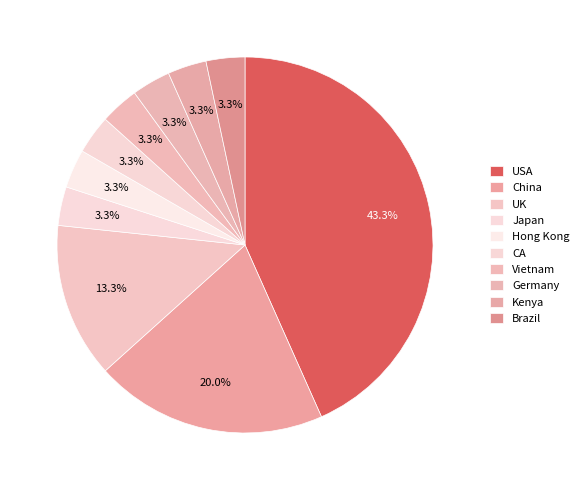

What is the total percentage of UK and Germany?

16.7%